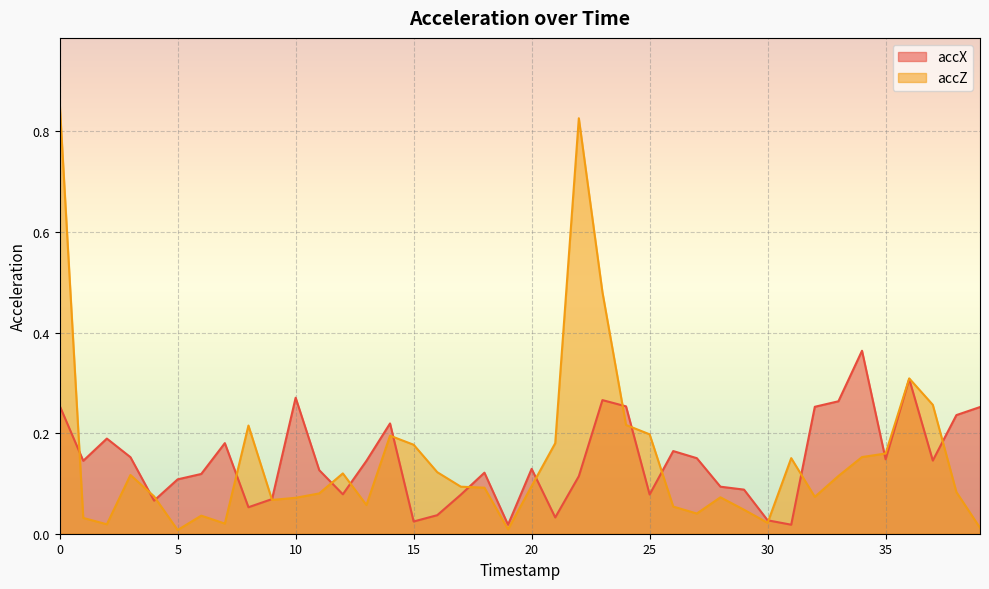

Does the chart display data point markers on the line(s)?

No